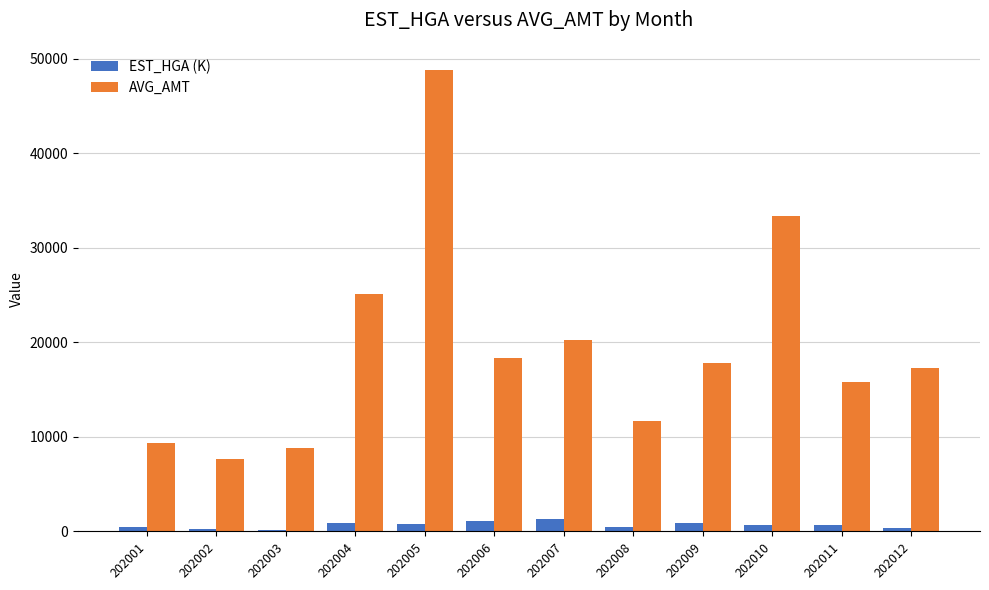

Rank the series by their maximum value, from highest to lowest.

AVG_AMT, EST_HGA (K)